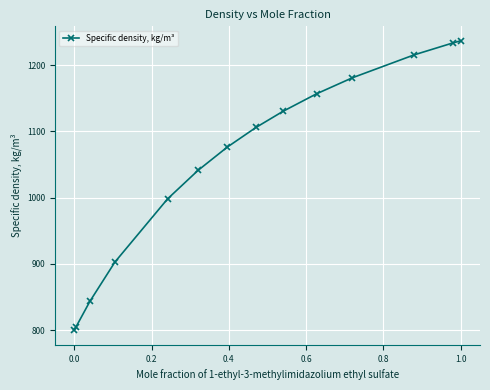

What is the smallest value displayed?

799.5